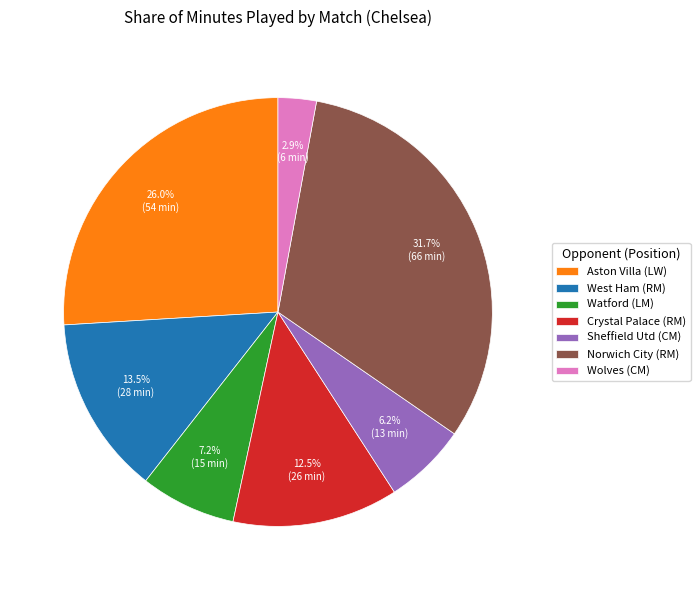

Is the sum of Aston Villa (LW) and Wolves (CM) greater than half?

No